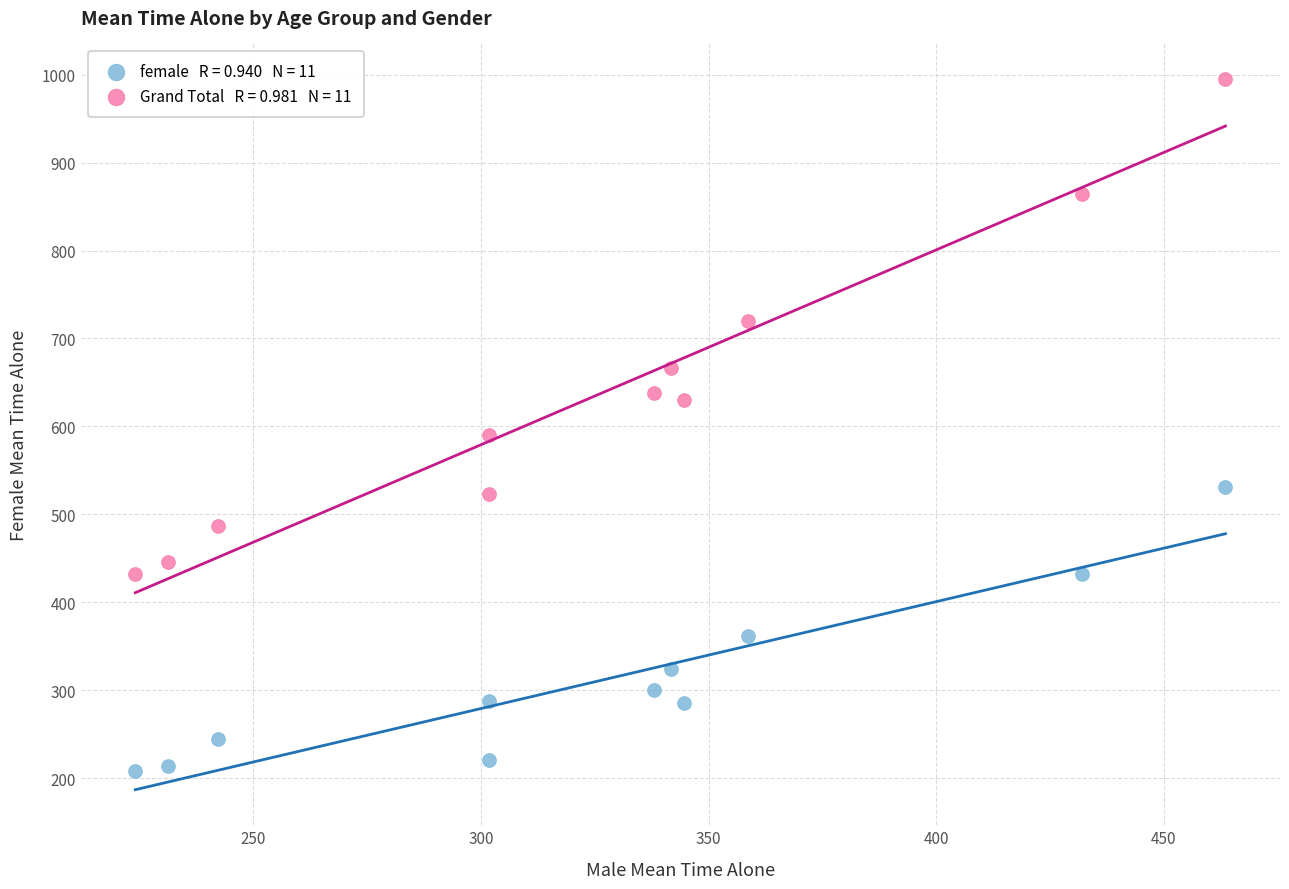

Across all series, what Y value is closest to 601?

589.7